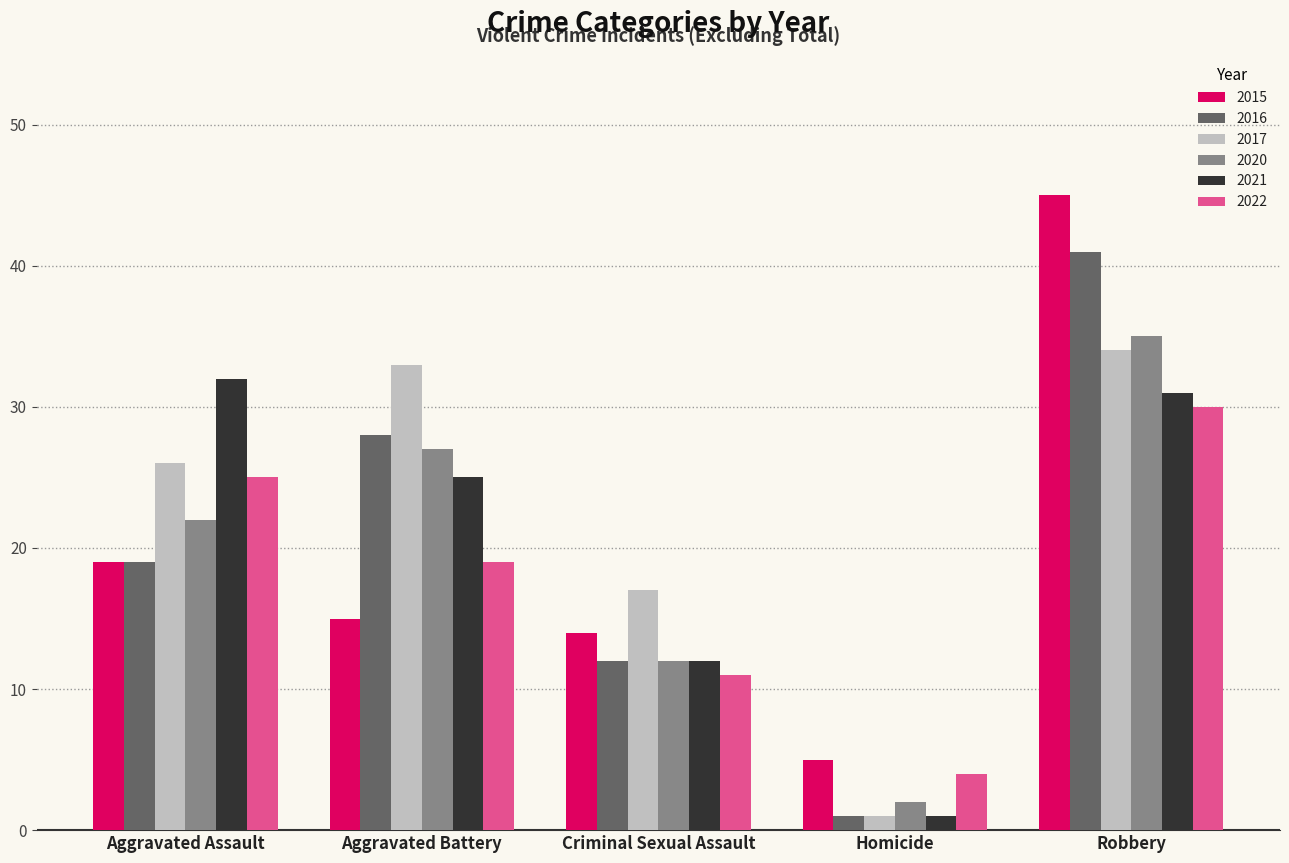

What is the minimum value for 2015?

5